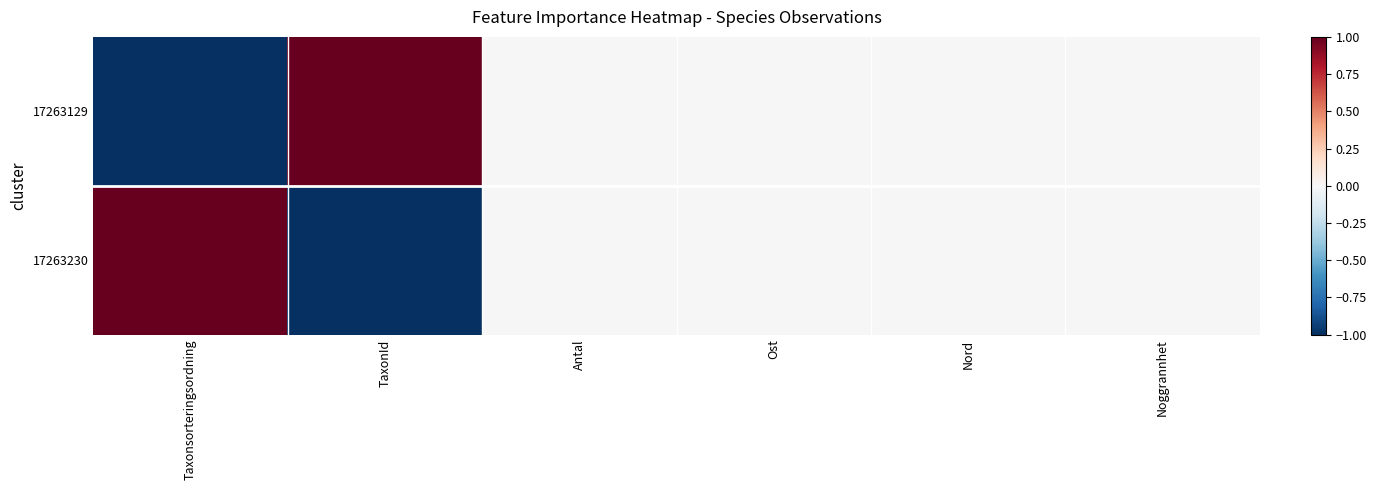

At which category is the sum across all series the highest?

Taxonsorteringsordning